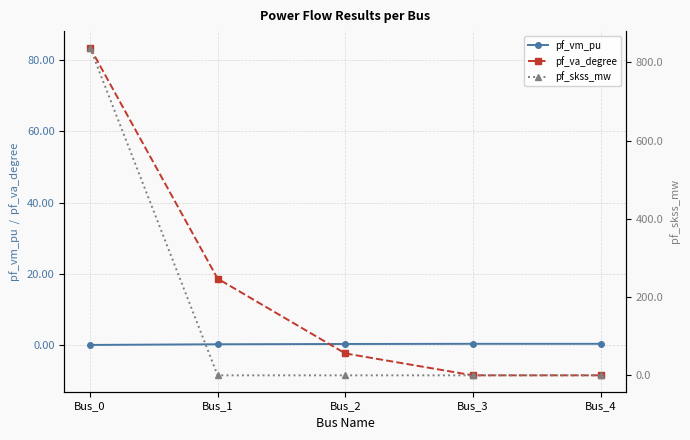

What is the total value across all series at Bus_2?

-2.1